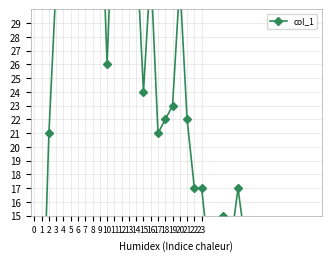

Reading left to right, extract all data points from this chart.

0=9	1=4	2=21	3=32	4=36	5=38	6=47	7=39	8=48	9=41	10=26	11=40	12=34	13=40	14=35	15=24	16=33	17=21	18=22	19=23	20=32	21=22	22=17	23=17	24=12	25=10	26=15	27=13	28=17	29=13	30=8	31=5	32=8	33=7	34=6	35=13	36=13	37=9	38=7	39=5